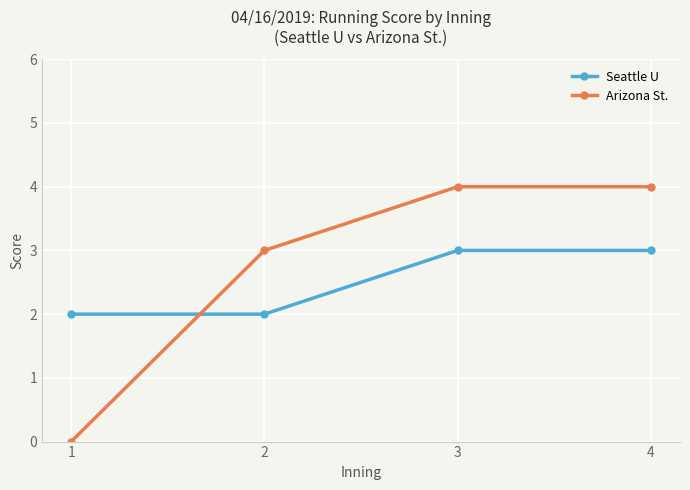

Reading left to right, list all the values displayed in this chart.

Seattle U: 1=2	2=2	3=3	4=3
Arizona St.: 1=0	2=3	3=4	4=4